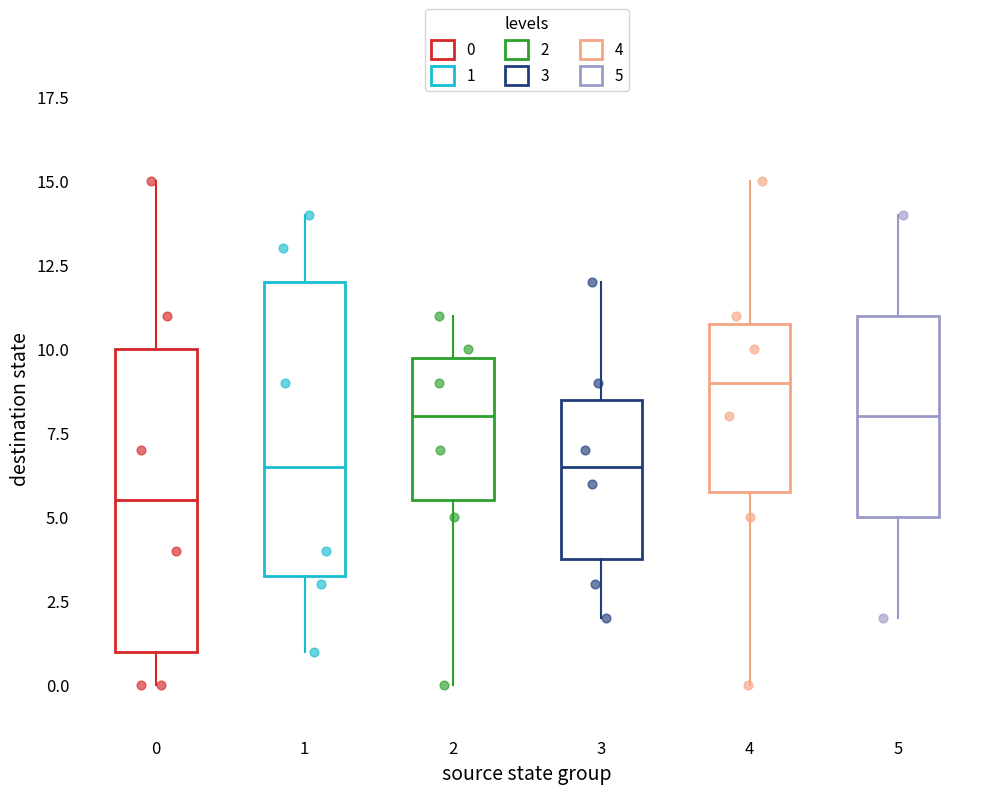

Where is the upper edge of the box at x = 3 on the y-axis? The values are not printed on the chart, so give them approximately, as read against the axis.

8.5